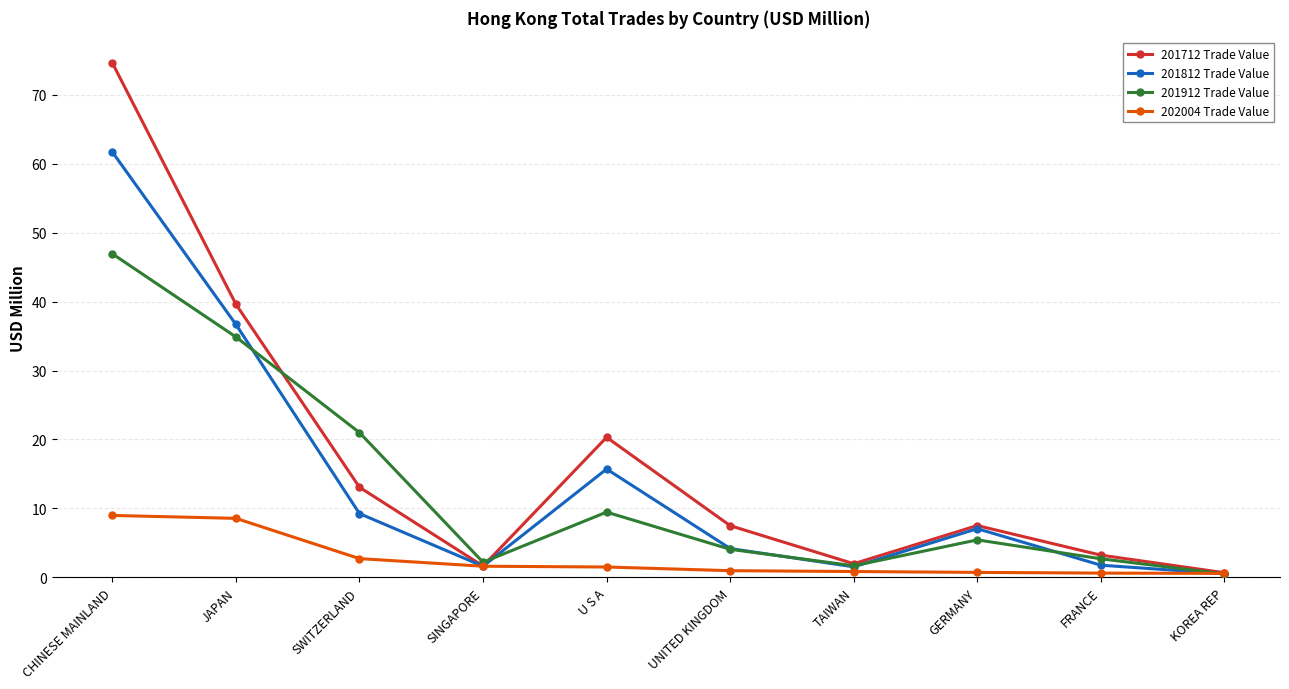

What is the label of the 6th point from the left?

UNITED KINGDOM